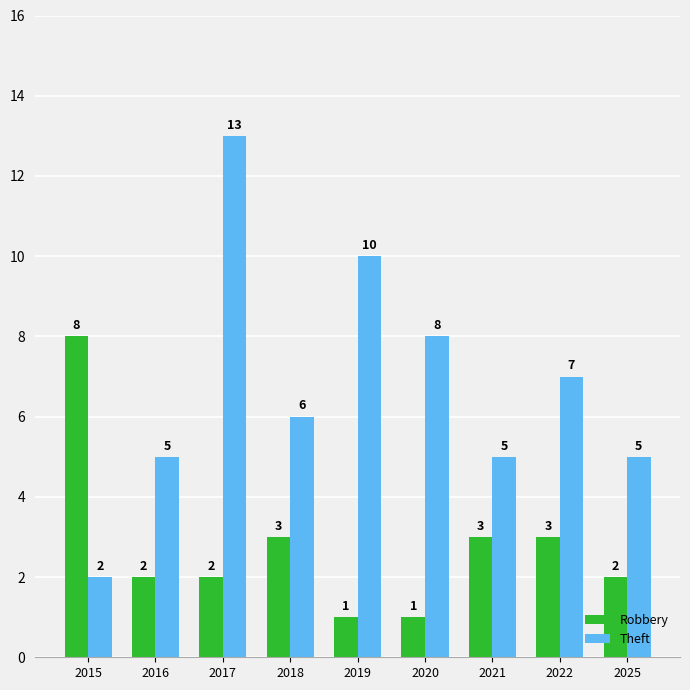

How many values in the Robbery series are below 2?

2